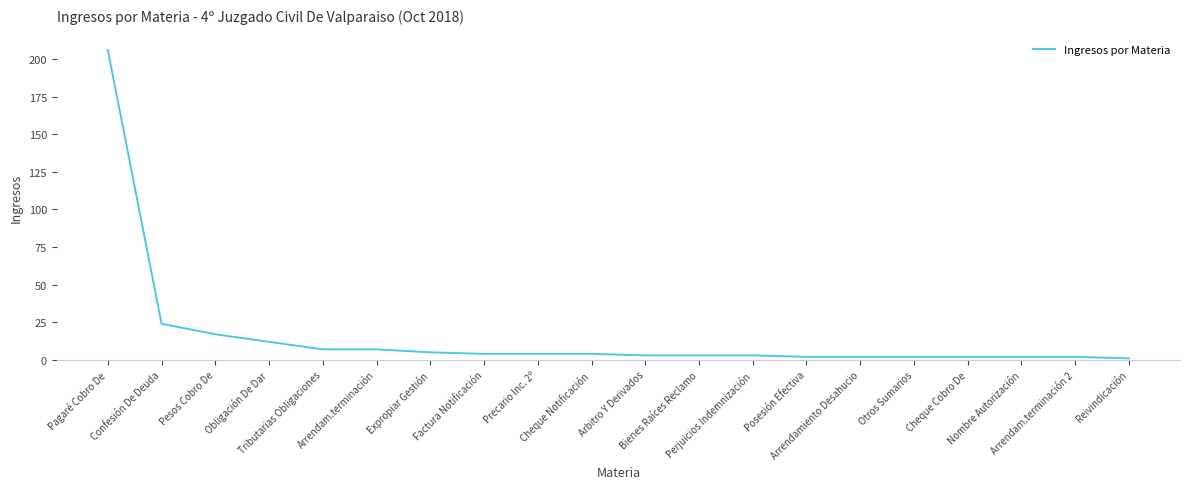

What is the difference between the maximum and minimum values?

205